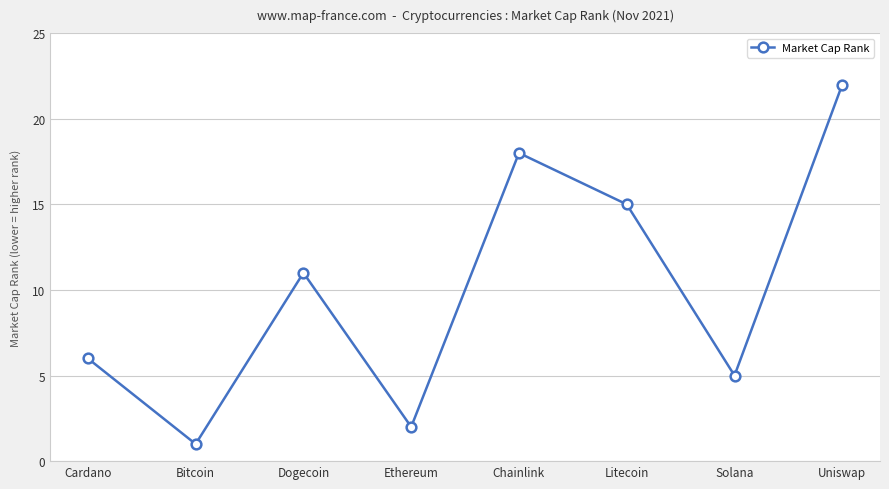

Reading left to right, what are all the values shown in this chart?

6	1	11	2	18	15	5	22